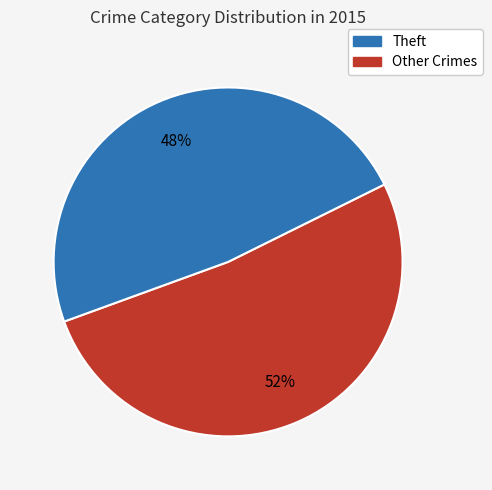

Does any single category account for the majority?

Yes